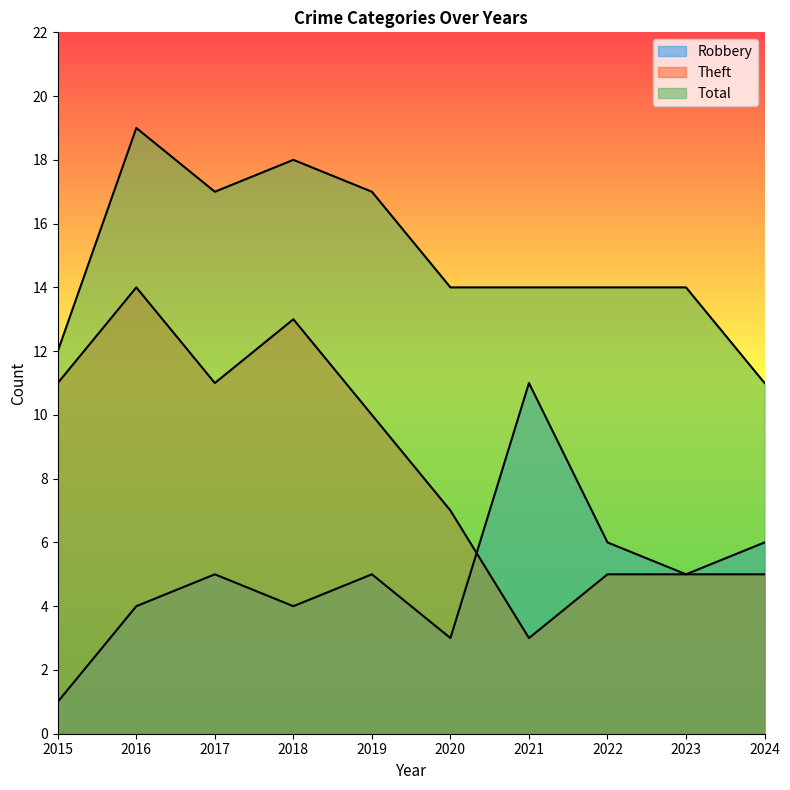

True or false: Theft and Total cross at least once.

False